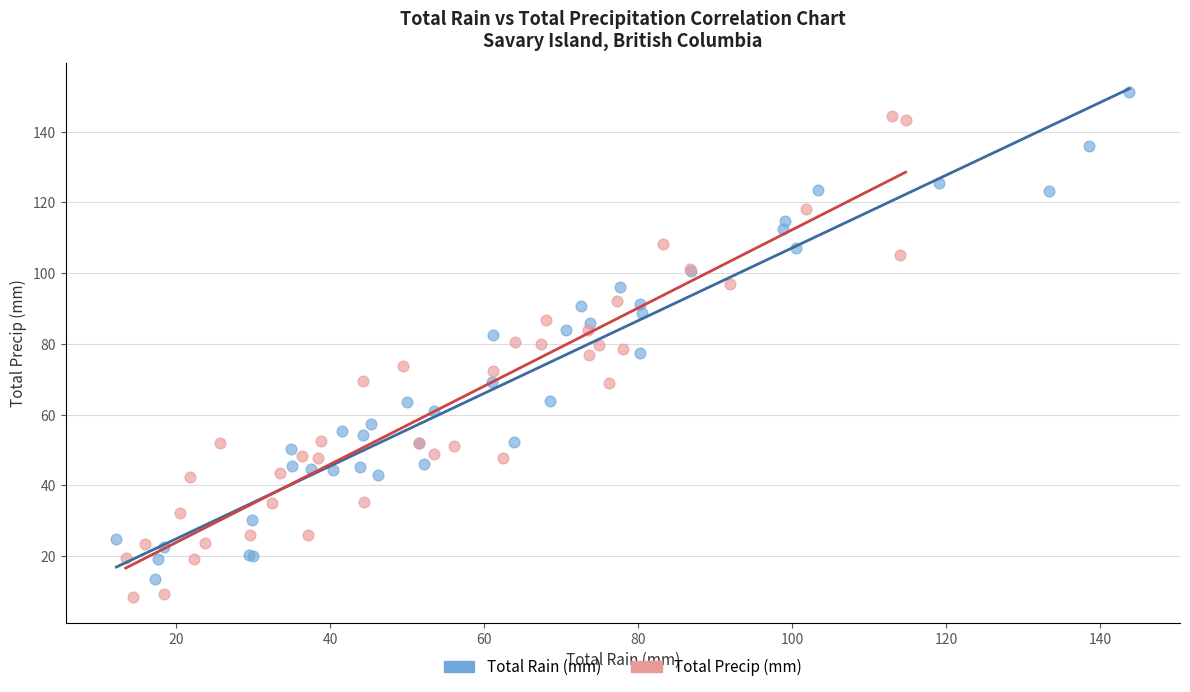

Which series reaches the maximum Y coordinate?

Total Rain (mm)